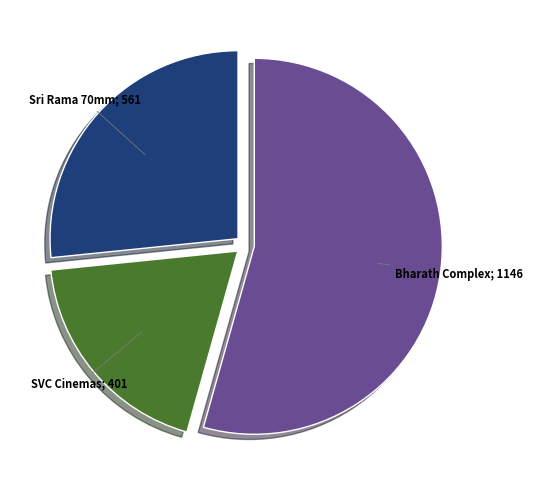

Does any single category account for the majority?

Yes